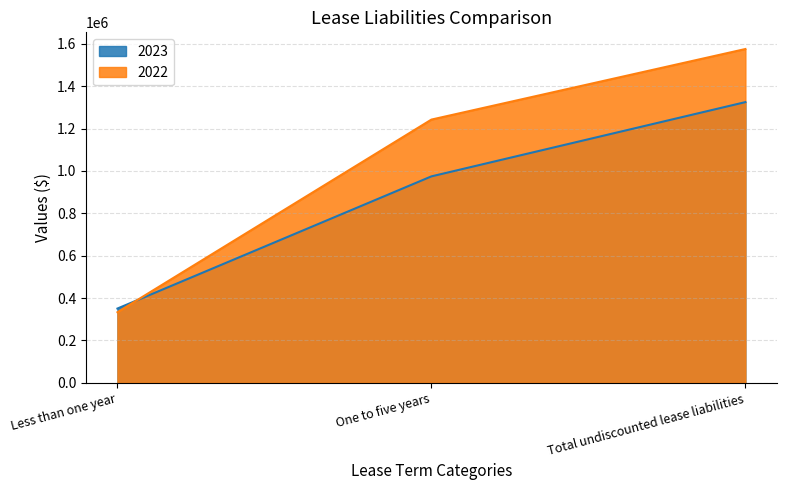

How many lines are shown in the chart?

2